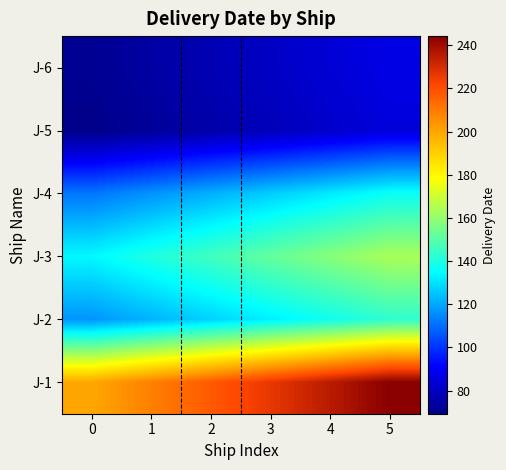

What is the smallest value displayed?

69.3